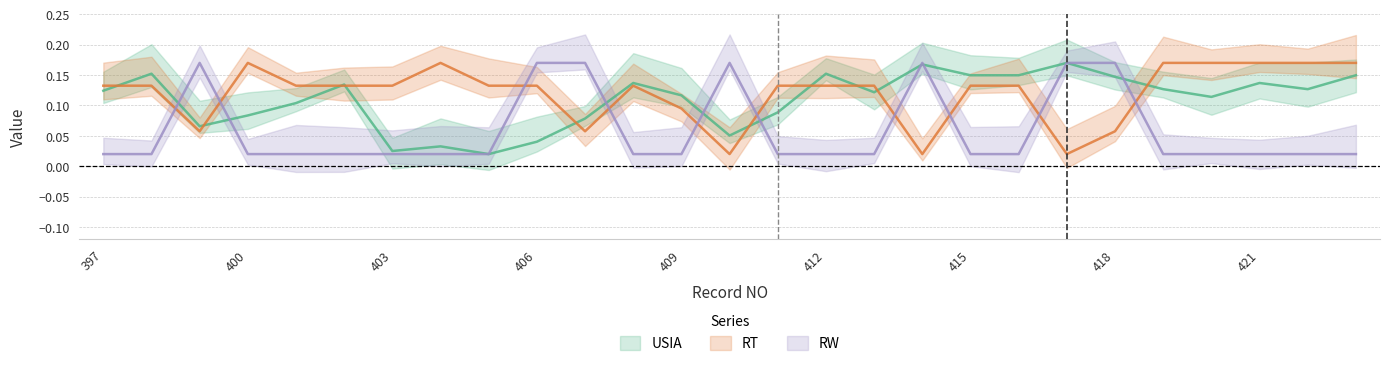

What are all the series names shown in the legend?

USIA, RT, RW